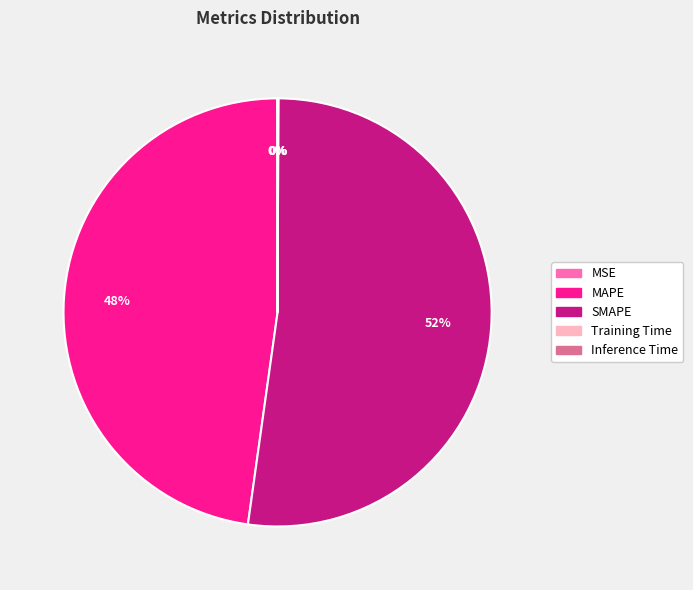

To the nearest percent, what is the average slice percentage?

20%